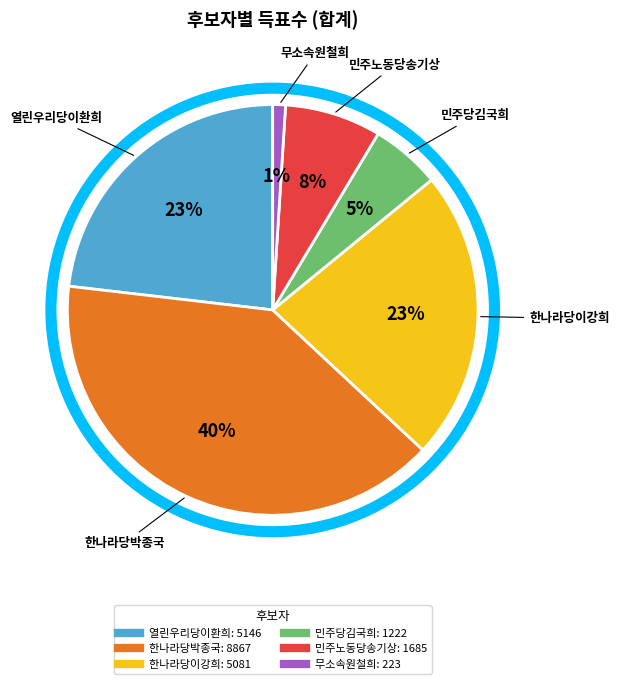

What percentage is the 민주노동당송기상 slice, to the nearest percent?

8%